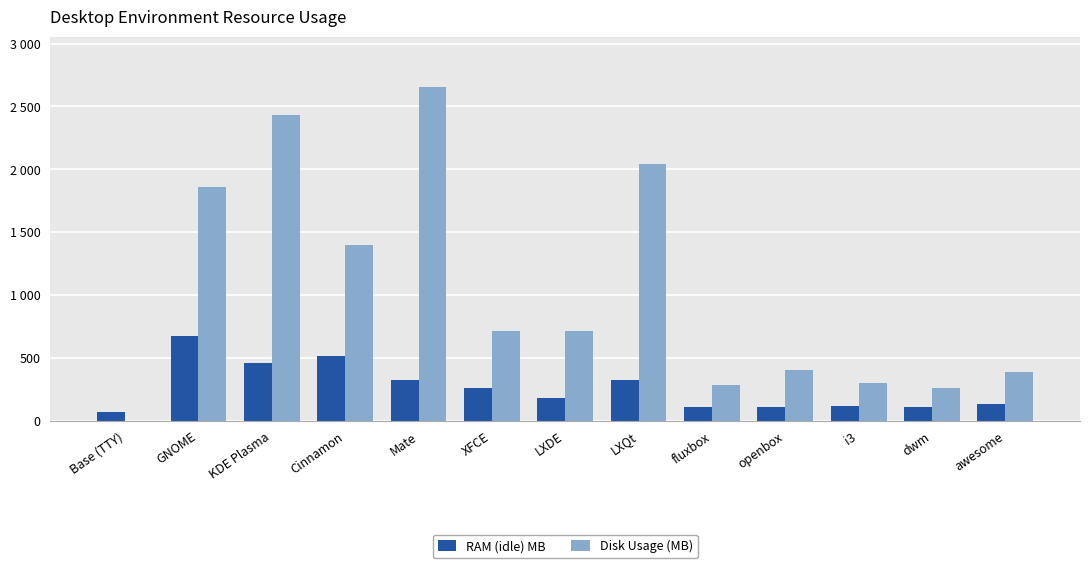

Rank the series by their average value, from lowest to highest.

RAM (idle) MB, Disk Usage (MB)